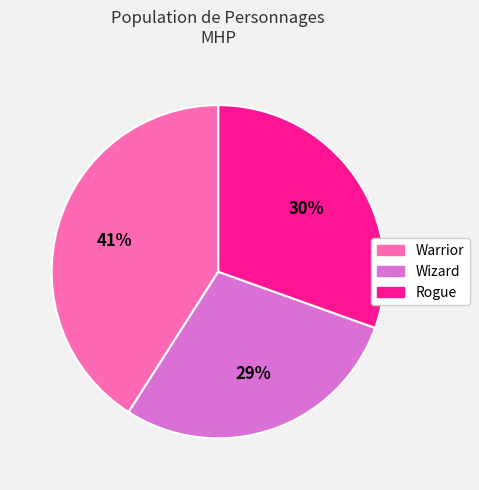

What is the ratio of the value at Rogue to the value at Warrior?

0.7